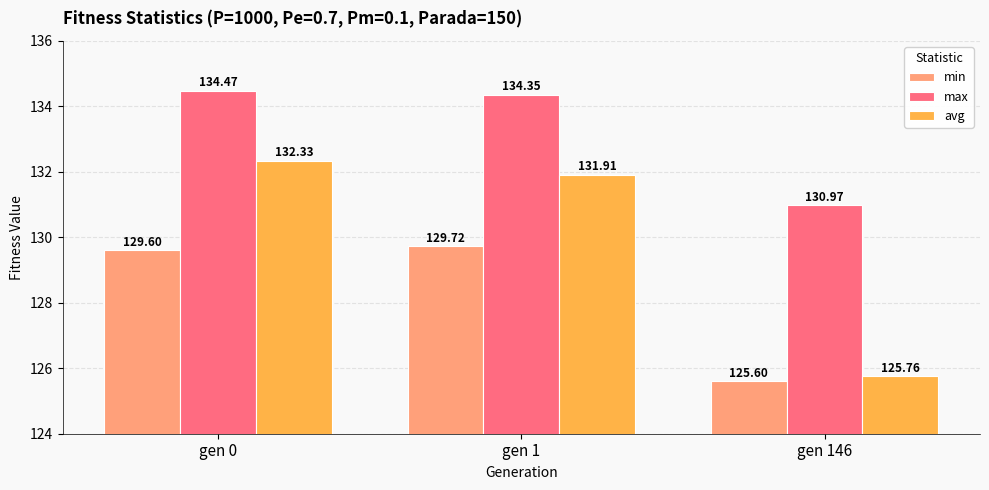

Which series changed the most between gen 0 and gen 1?

avg